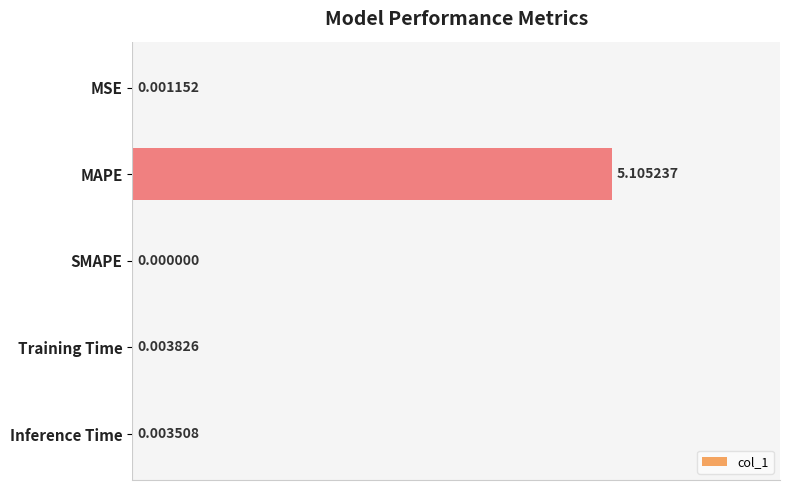

Which category has the highest value across all series?

MAPE